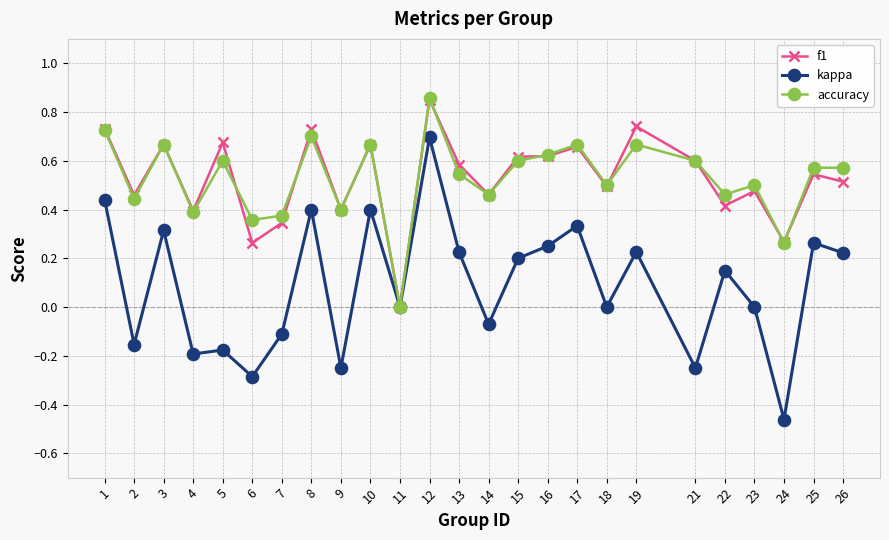

At which category is the sum across all series the highest?

12